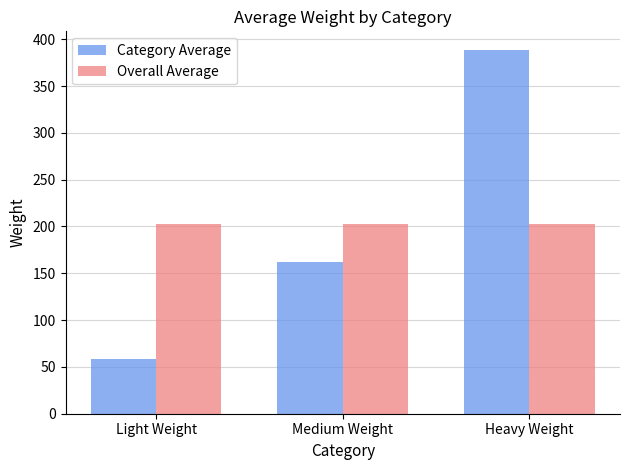

At which category does the chart reach its peak across all series?

Heavy Weight